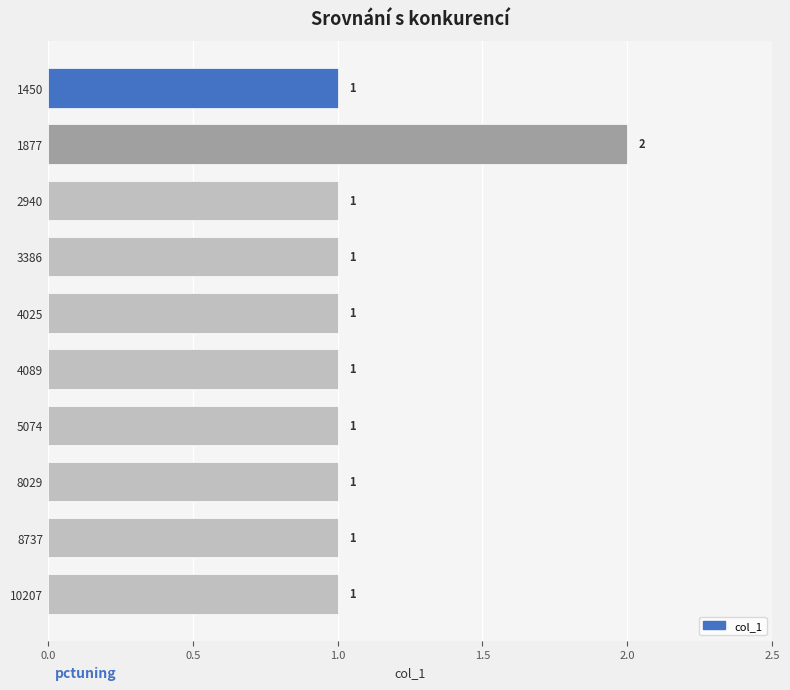

What is the difference between the maximum and second lowest values?

1